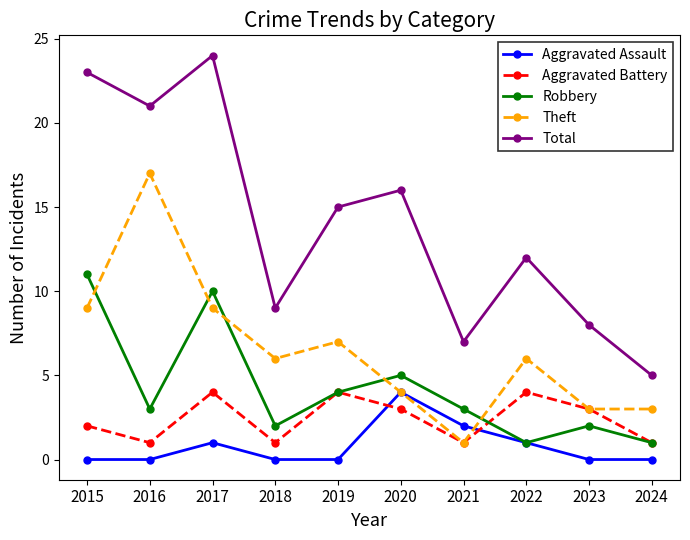

At which category is the sum across all series the highest?

2017